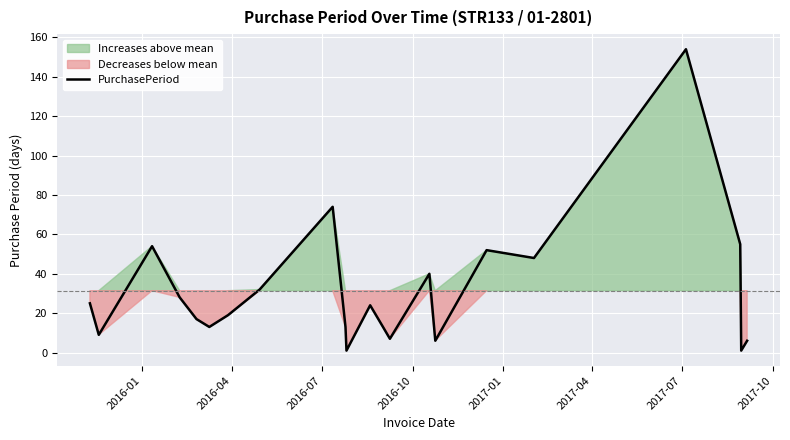

What is the highest value of the PurchasePeriod series?

154